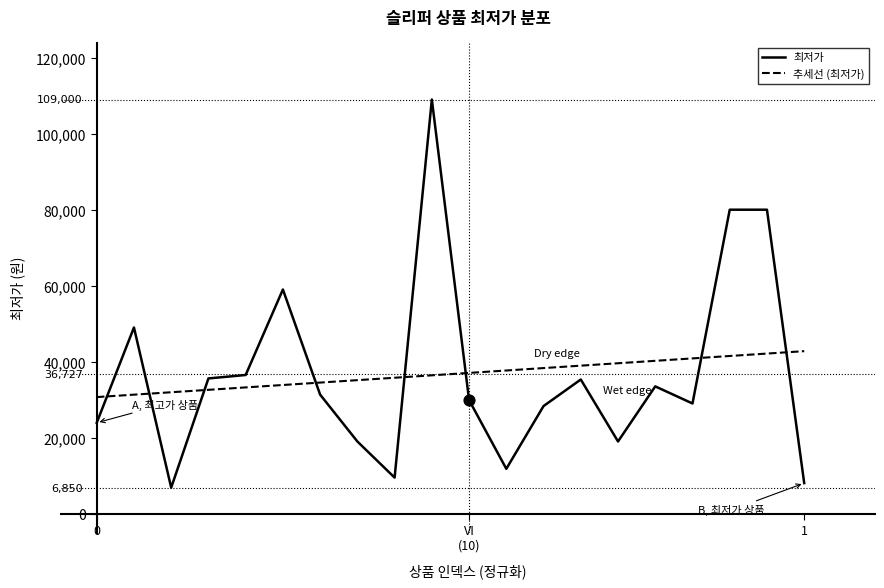

Which series has the widest spread of values?

최저가